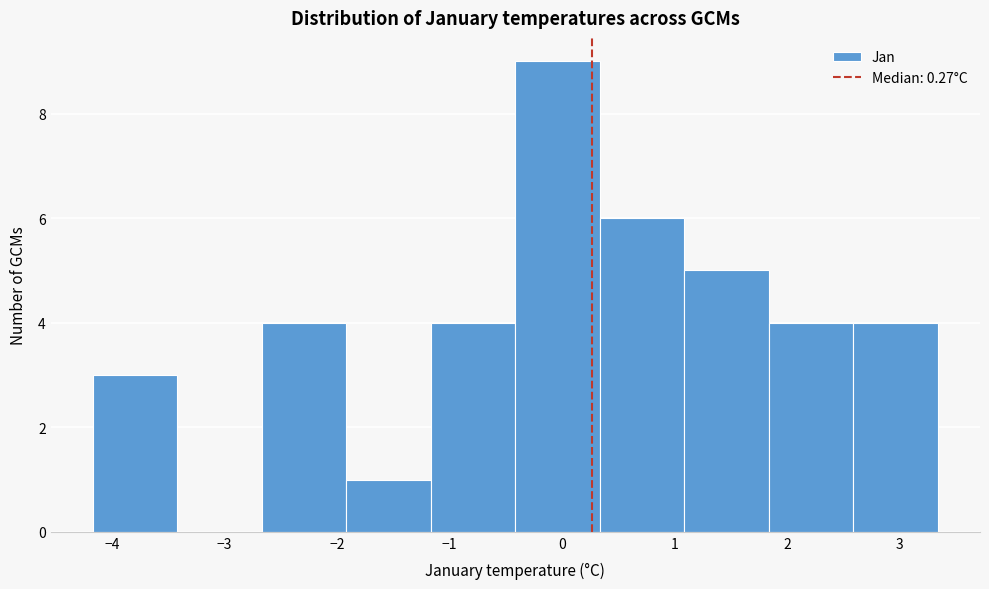

Which range on the x-axis has the tallest bar?

-0.4 to 0.3